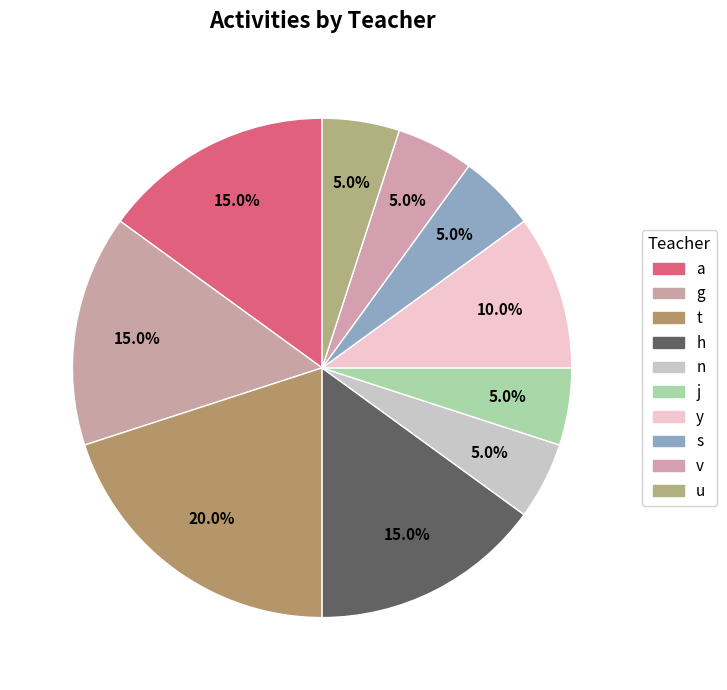

Count the number of slices in the pie.

10